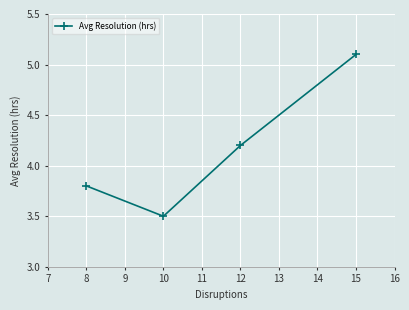

How many values exceed 4?

2